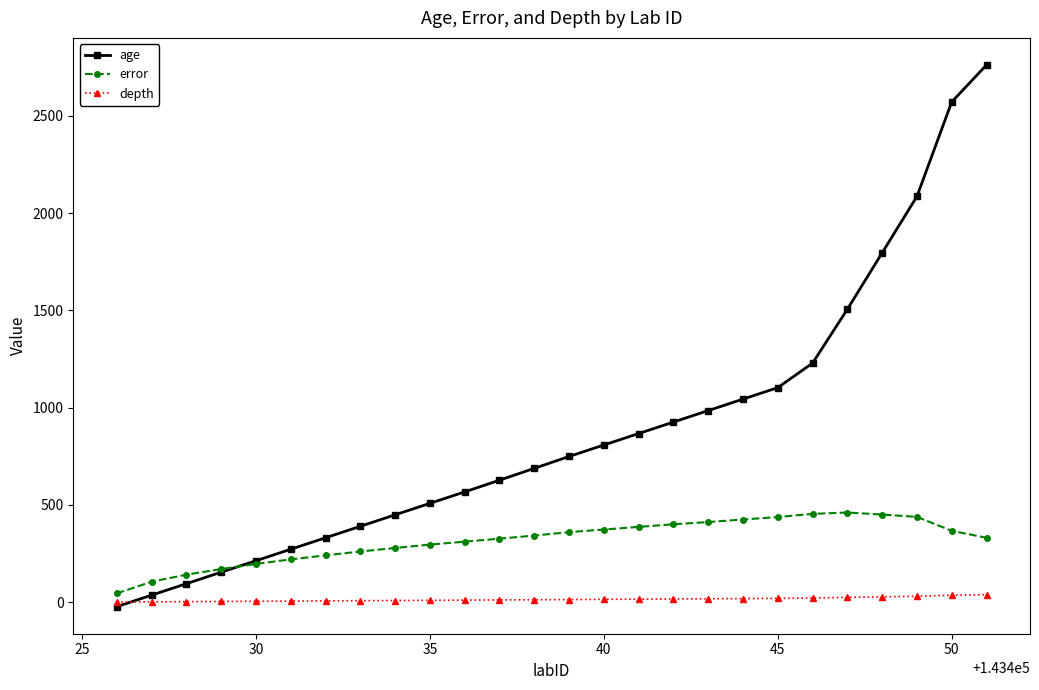

What is the maximum value shown in the chart?

2762.0